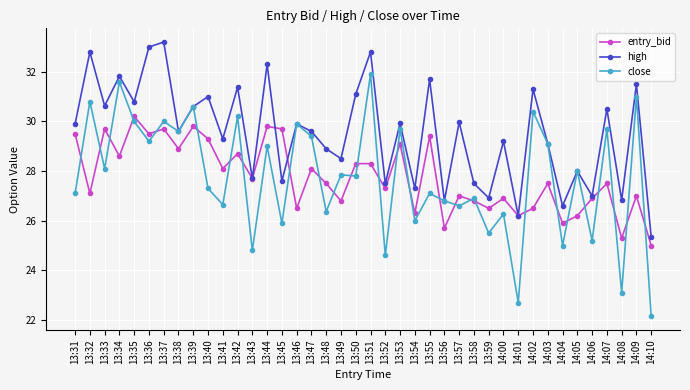

What position from the left is 13:34?

4